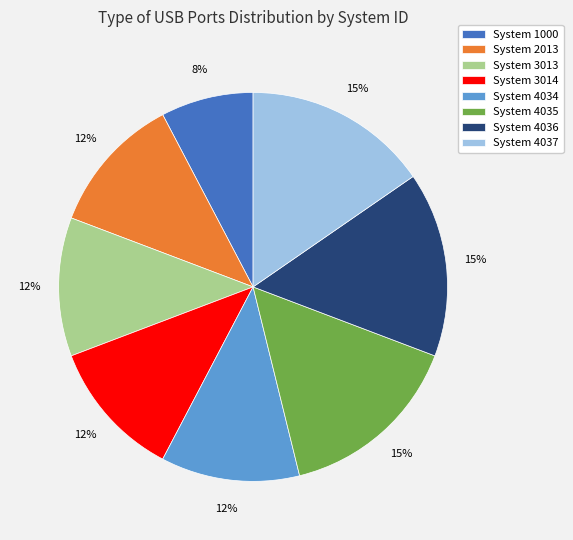

To the nearest percent, what is the average slice percentage?

12%